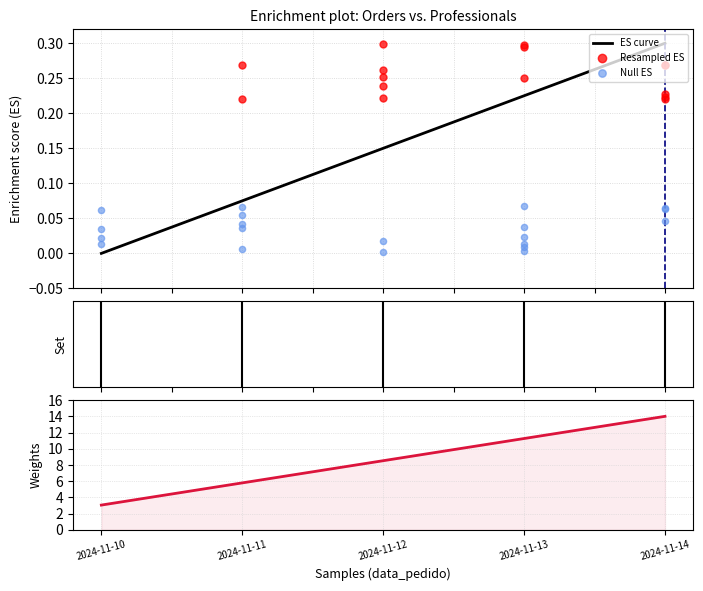

What is the total value across all series at 2024-11-13?

11.5